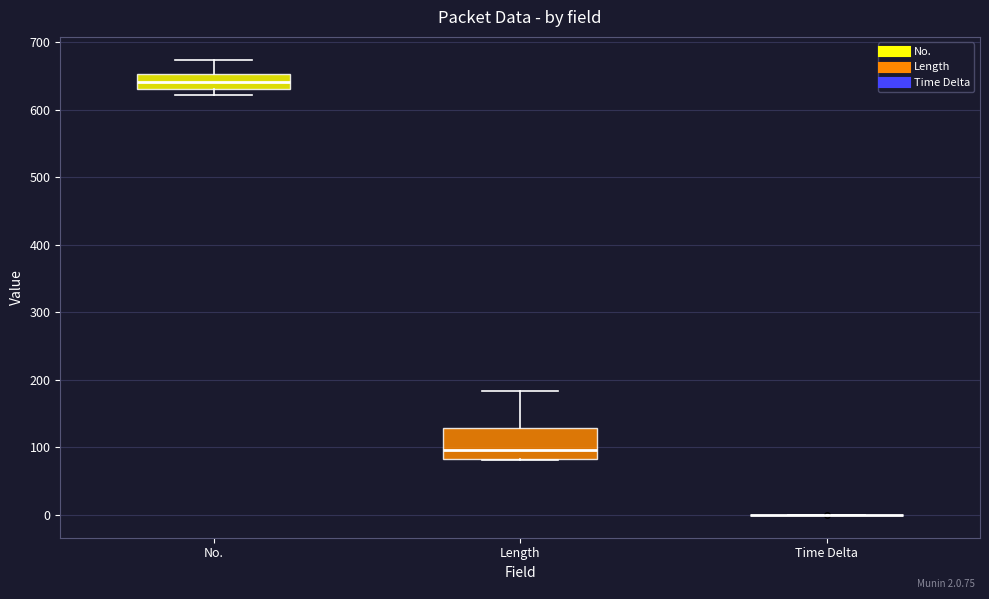

Reading left to right, transcribe this box plot: for each box, give where its median line is, the range the box spans, and where its two whiskers end, as read against the y-axis. The values are not printed on the chart, so give them approximately, as read against the axis.

No.: median 640, box 630 to 650, whiskers 620 to 670
Length: median 100, box 80 to 130, whiskers 80 to 180
Time Delta: box collapsed to a line at 0, whiskers 0 to 0